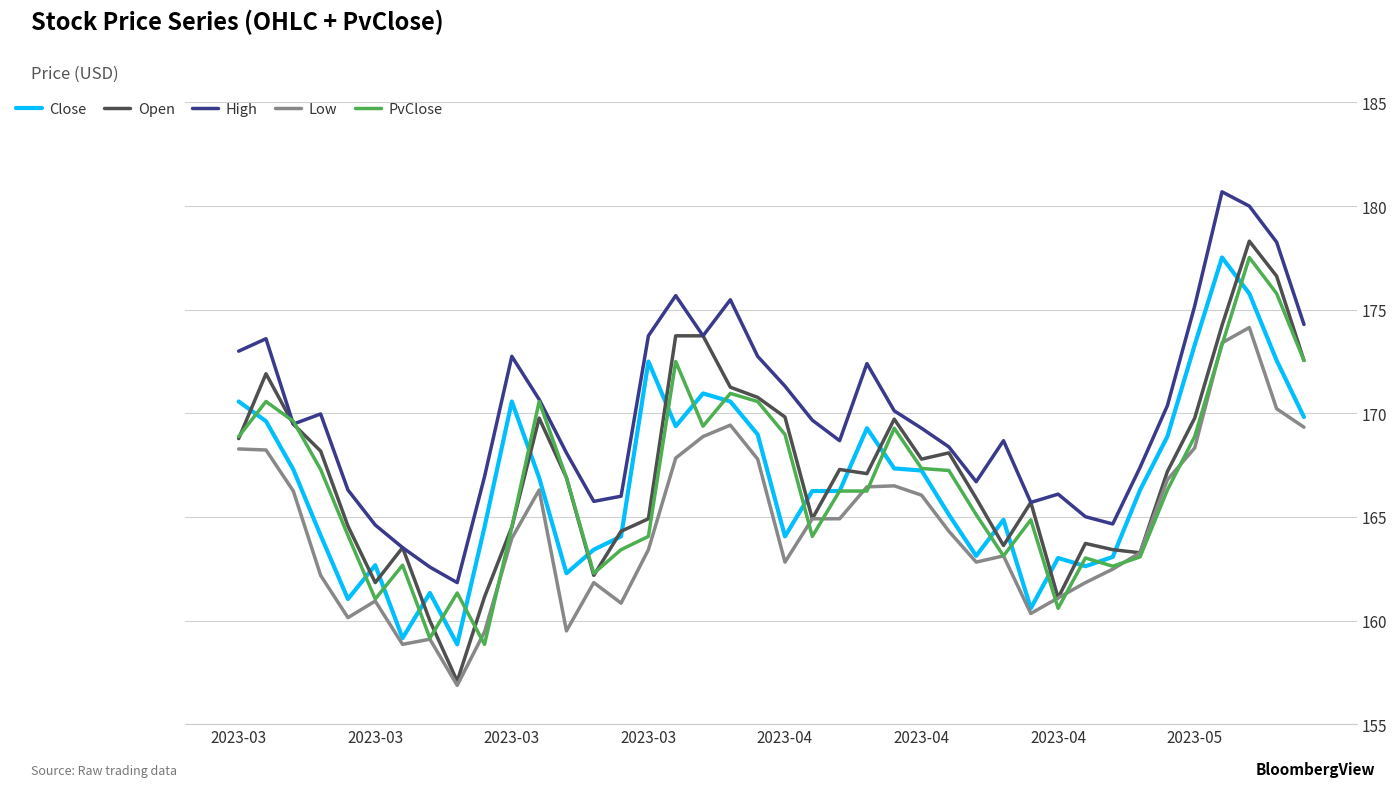

What is the minimum value shown in the chart?

156.9